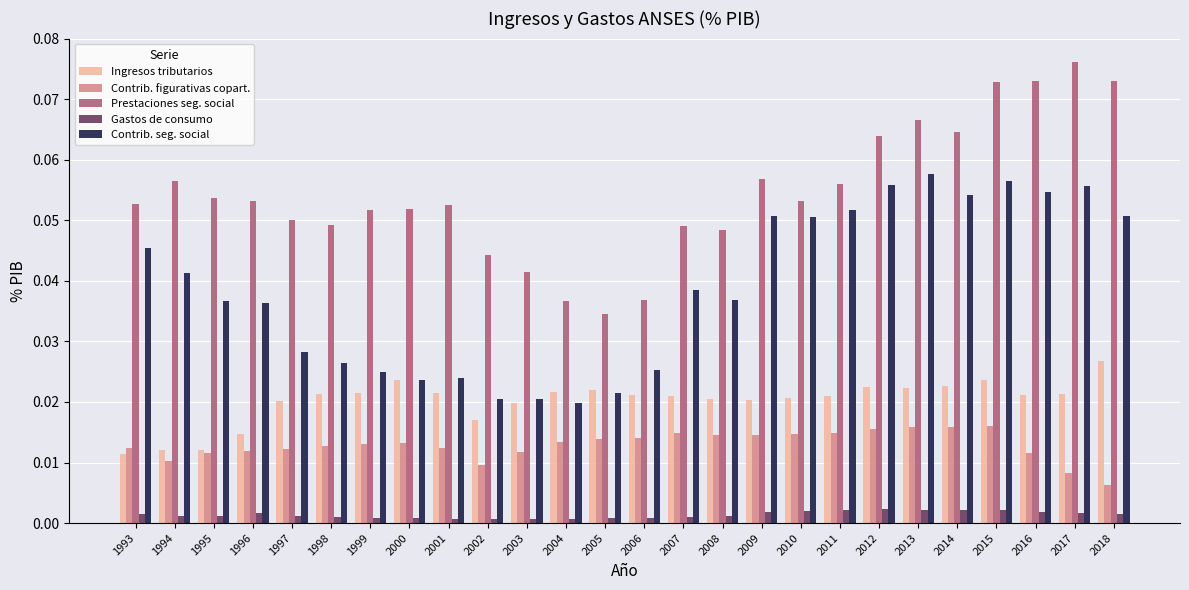

Does the chart contain stacked bars?

No